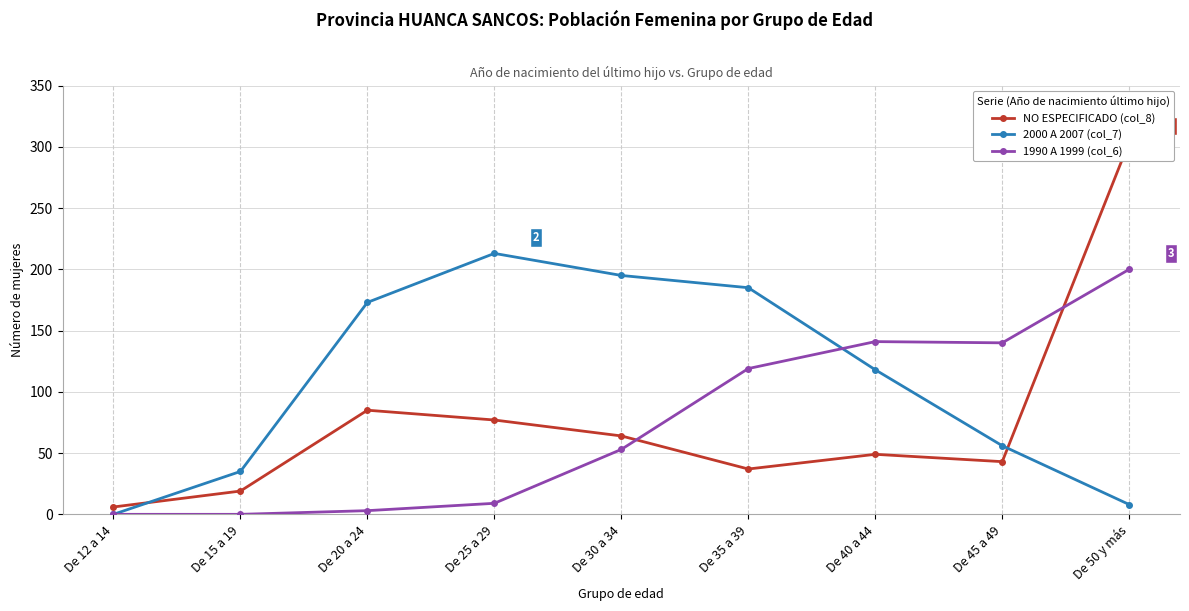

What value does the NO ESPECIFICADO (col_8) series have at De 30 a 34, to the nearest 10?

60